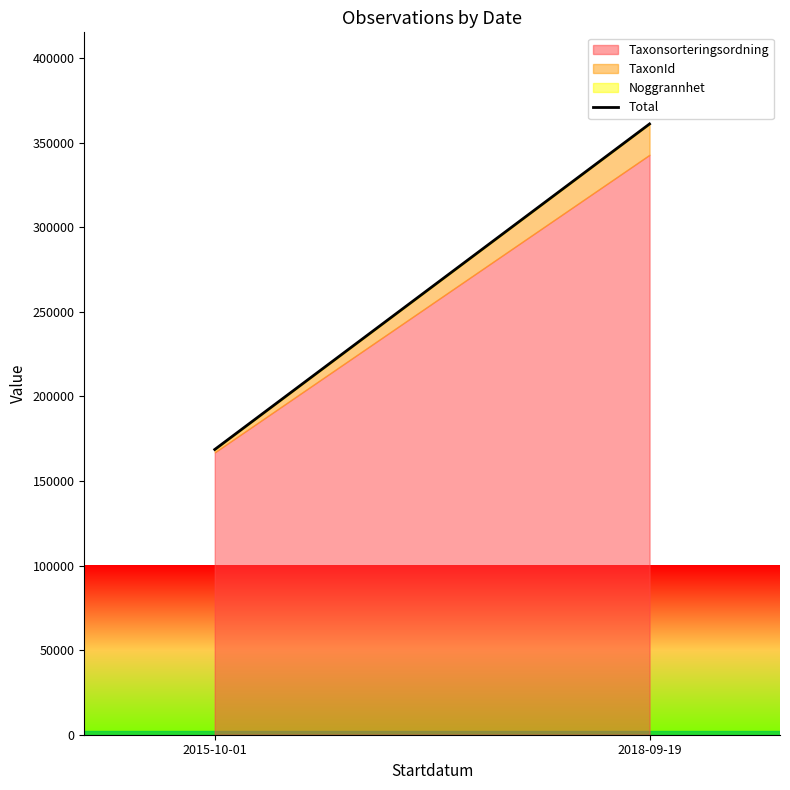

What is the change in value from 2015-10-01 to 2018-09-19?

+192433